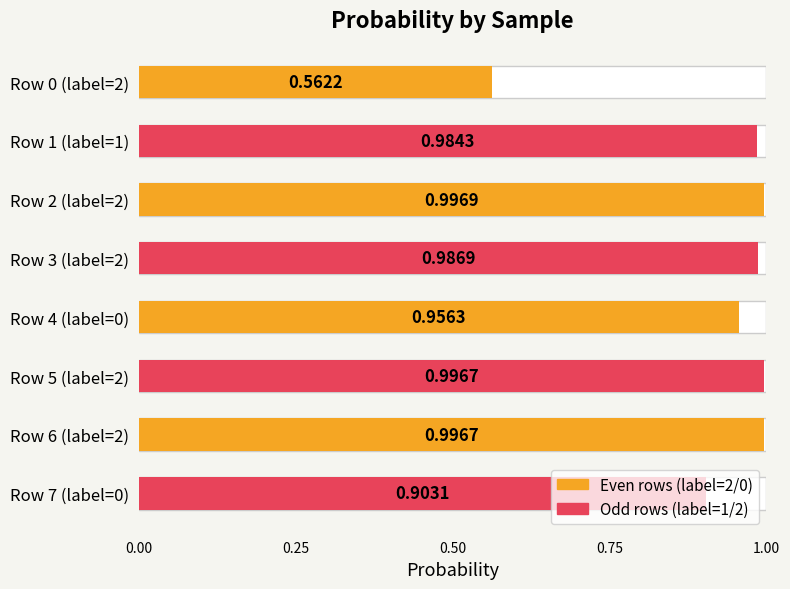

True or false: the data shows 1.4 at Row 1 (label=1).

False